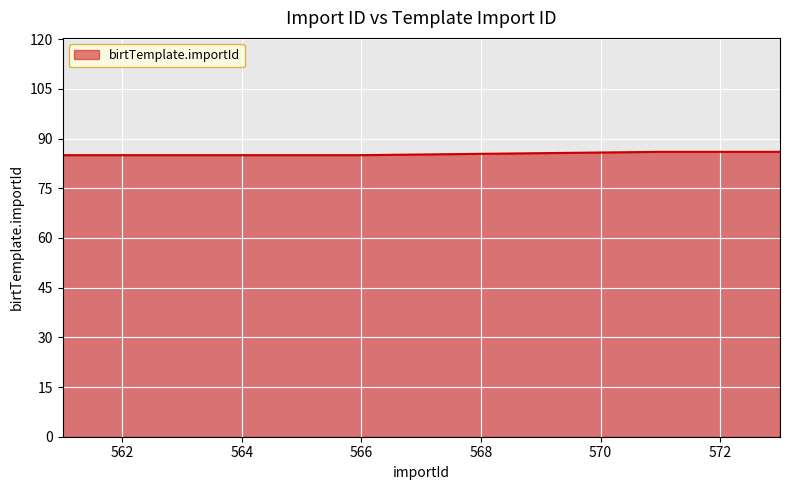

What is the greatest value displayed?

86